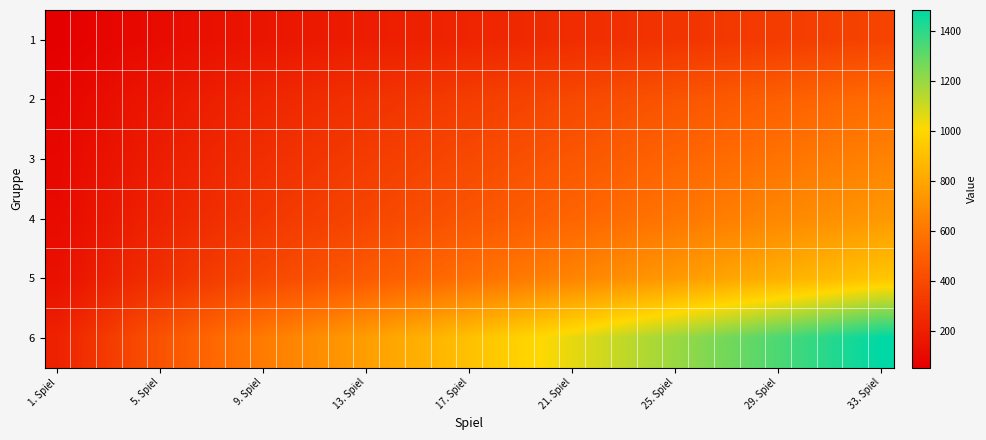

Count the number of categories in the chart.

33